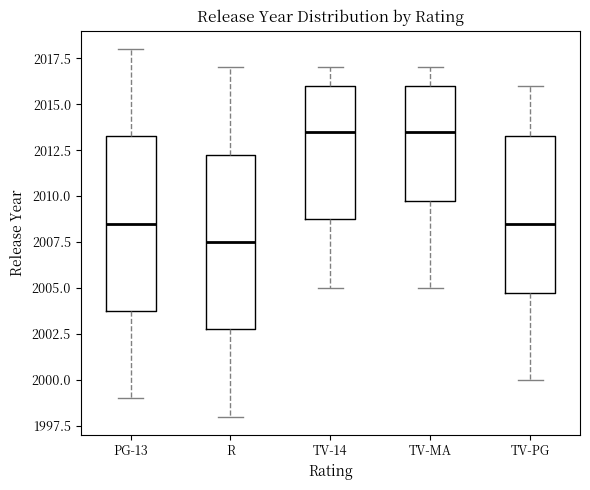

Reading left to right, transcribe this box plot: for each box, give where its median line is, the range the box spans, and where its two whiskers end, as read against the y-axis. The values are not printed on the chart, so give them approximately, as read against the axis.

PG-13: median 2008.5, box 2004.0 to 2013.5, whiskers 1999.0 to 2018.0
R: median 2007.5, box 2003.0 to 2012.5, whiskers 1998.0 to 2017.0
TV-14: median 2013.5, box 2009.0 to 2016.0, whiskers 2005.0 to 2017.0
TV-MA: median 2013.5, box 2010.0 to 2016.0, whiskers 2005.0 to 2017.0
TV-PG: median 2008.5, box 2005.0 to 2013.5, whiskers 2000.0 to 2016.0